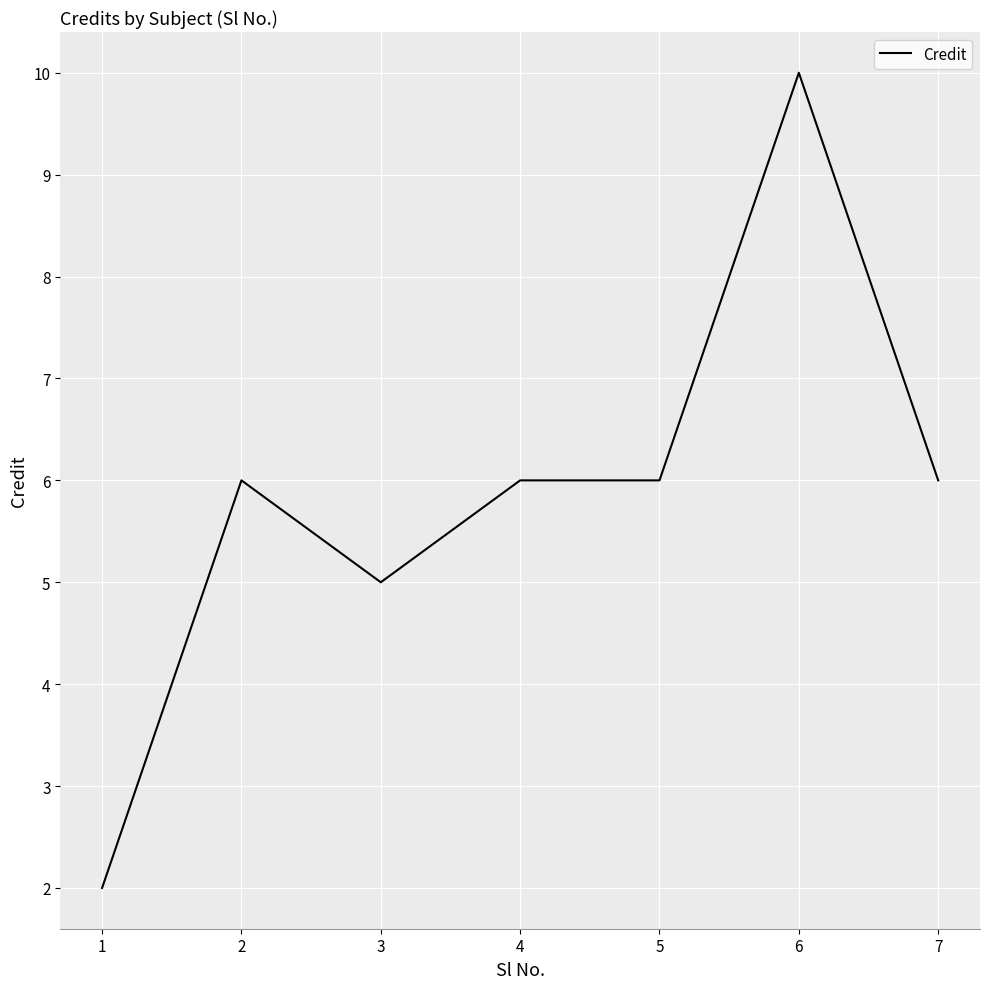

Where is the first local minimum?

3